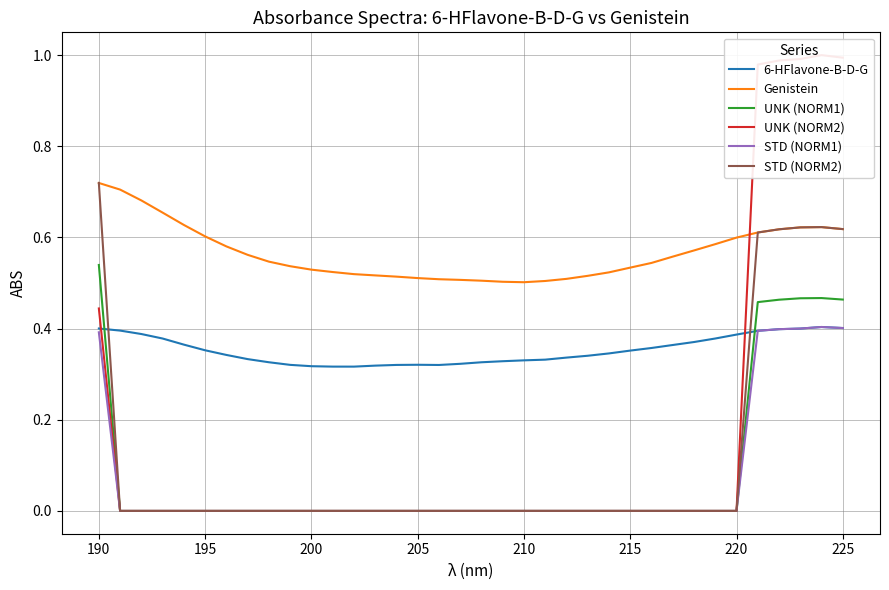

True or false: UNK (NORM1) has a value of 0.0 at 195.

True